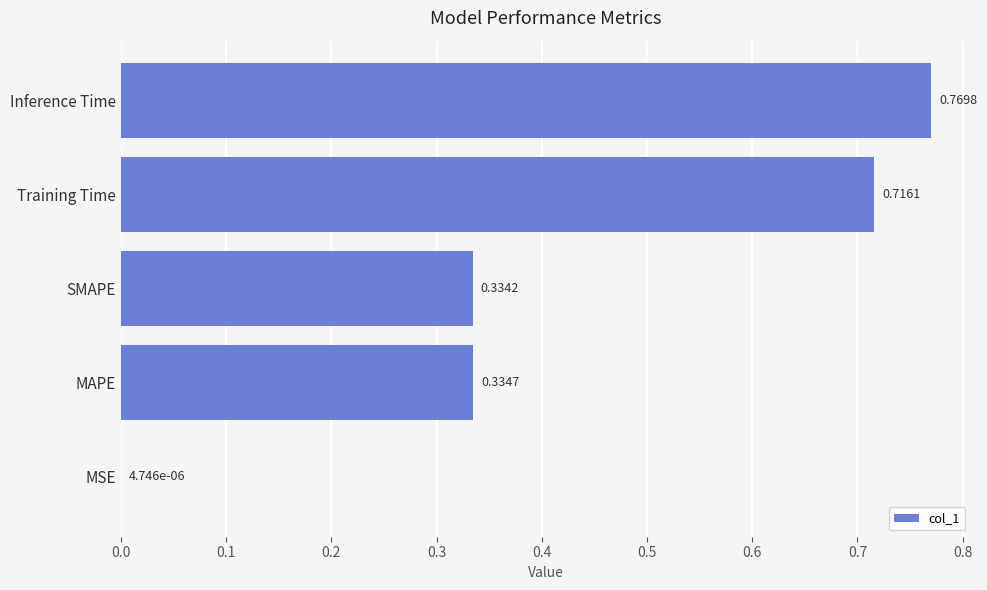

What is the sum of all values?

2.2